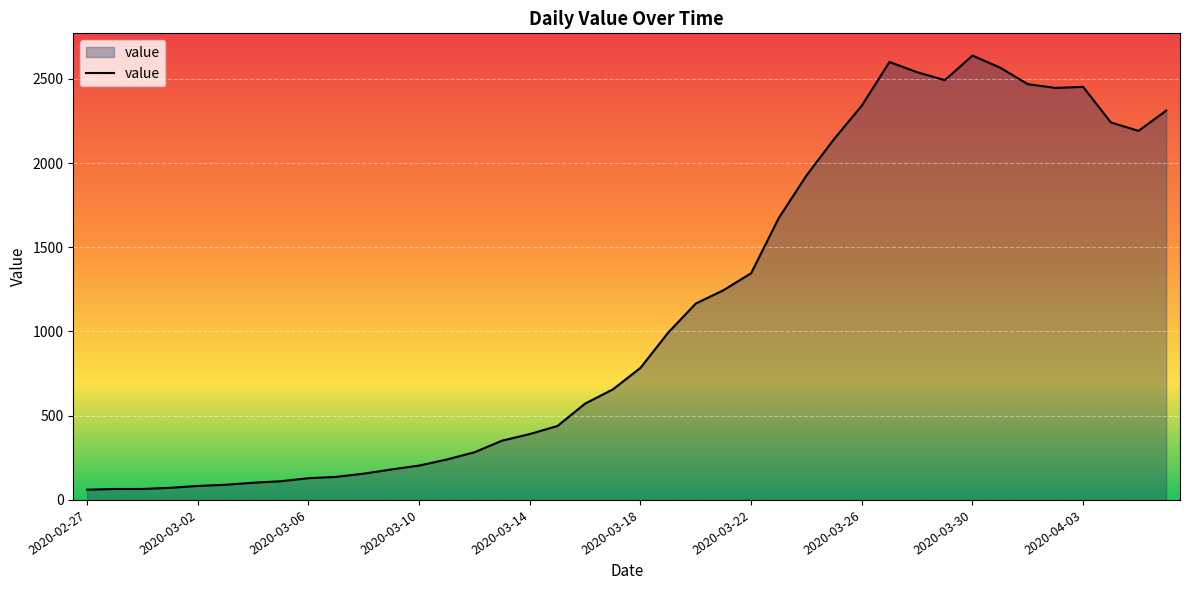

What is the maximum value shown in the chart?

2638